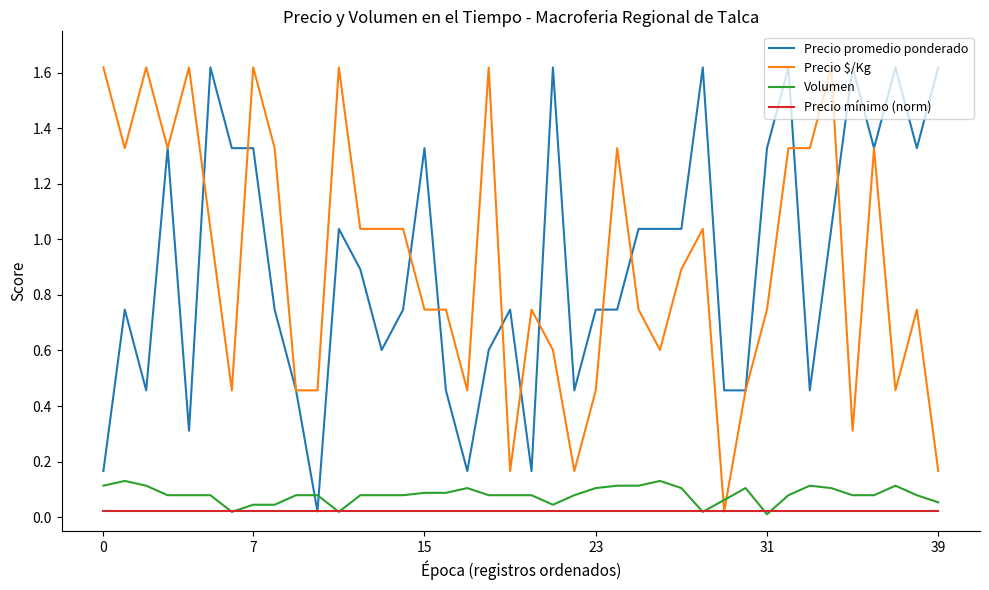

True or false: Precio $/Kg and Volumen intersect in this chart.

True